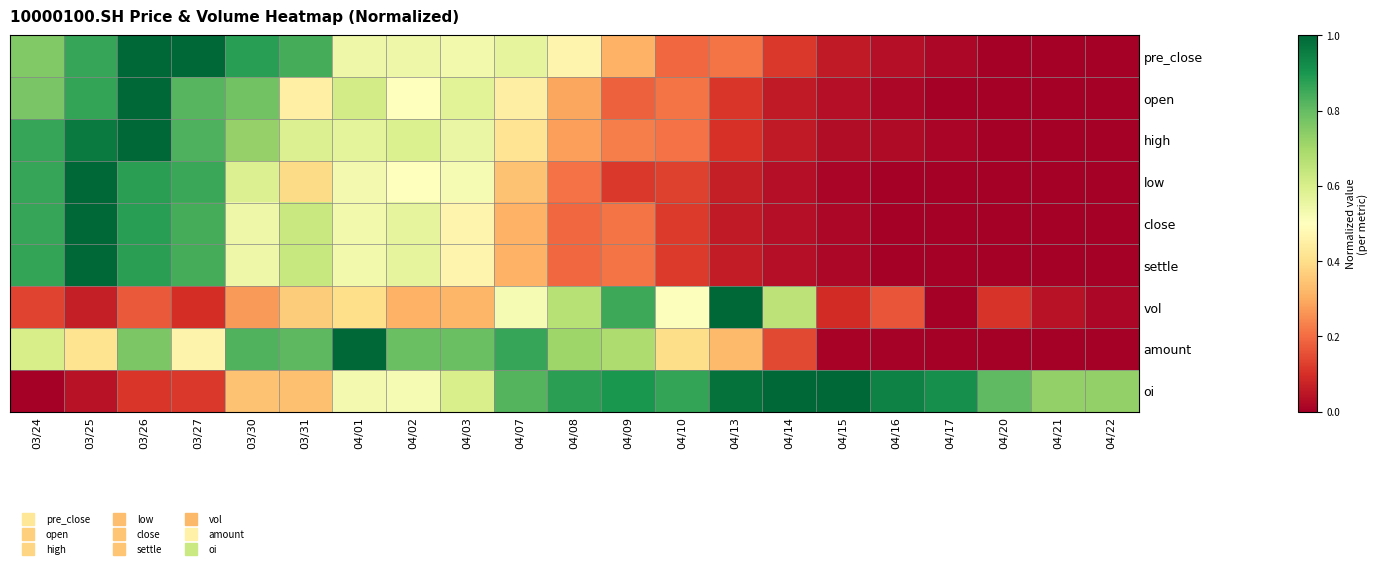

At how many categories does at least one series exceed 0?

21